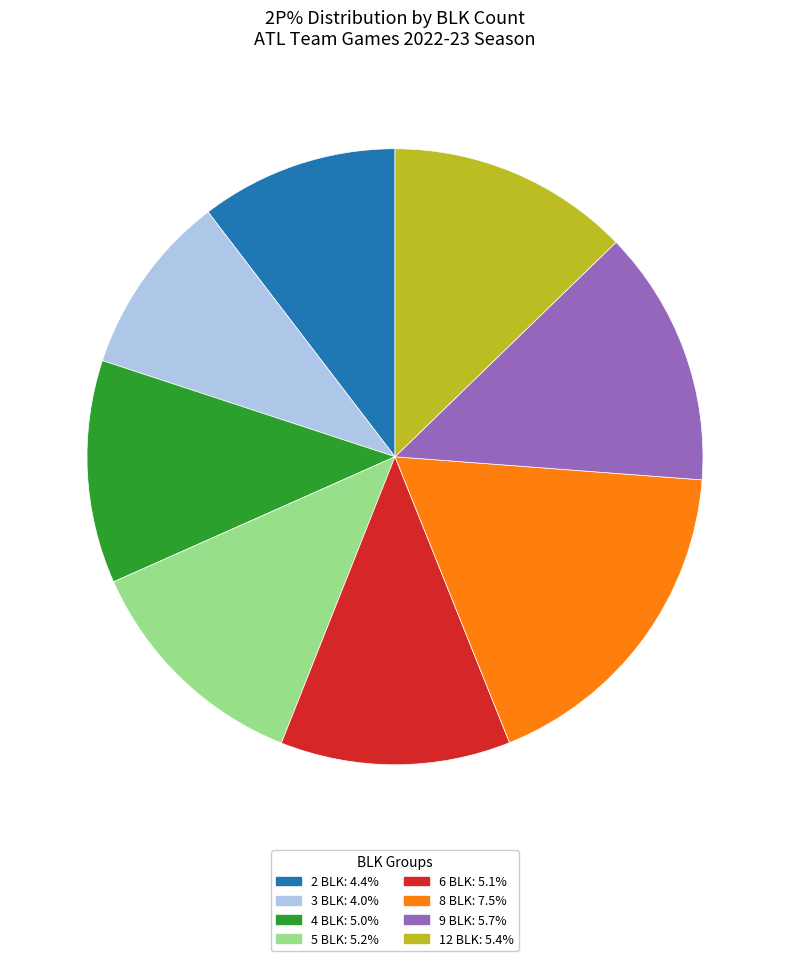

Is there a majority slice in this chart?

No